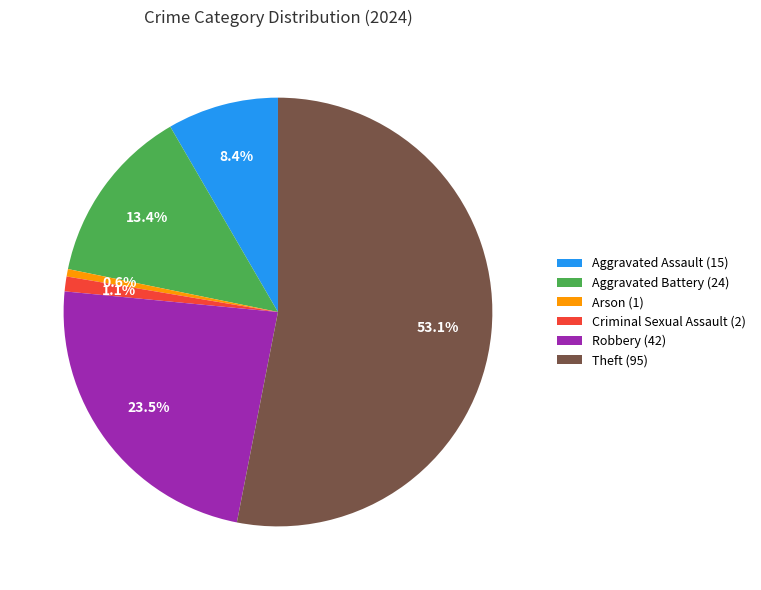

Is there any slice that represents more than half of the pie?

Yes